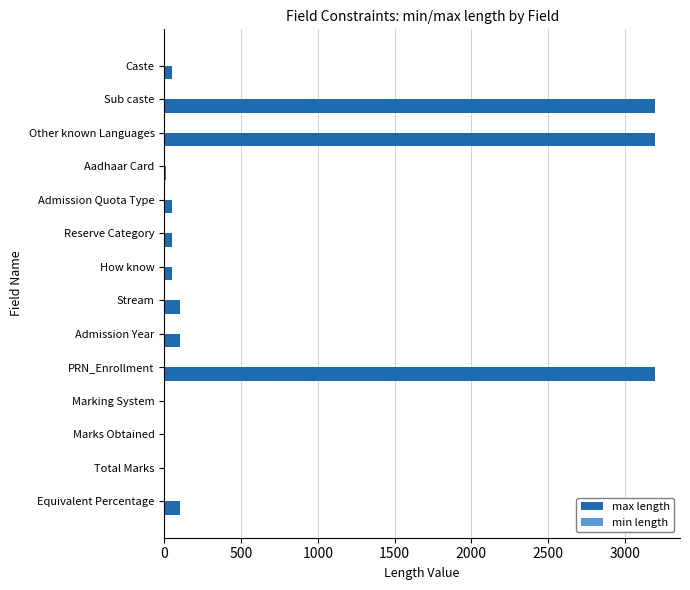

What is the greatest value displayed?

3200